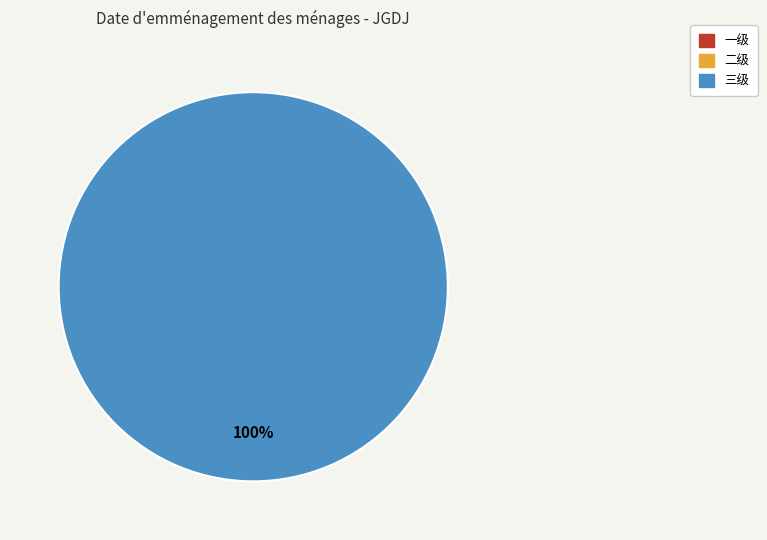

What percentage is NOT represented by 二级?

100.0%